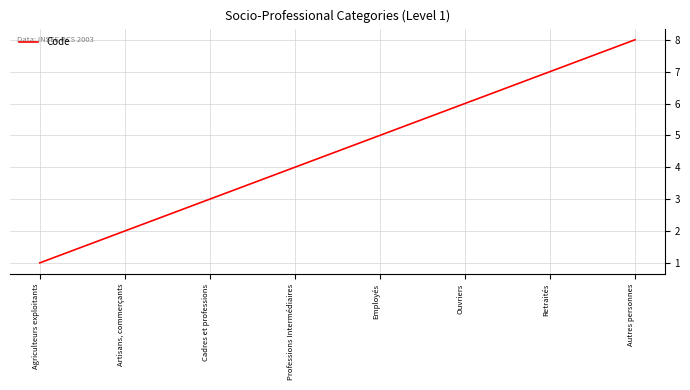

What is the change in value from Ouvriers to Retraités?

+1